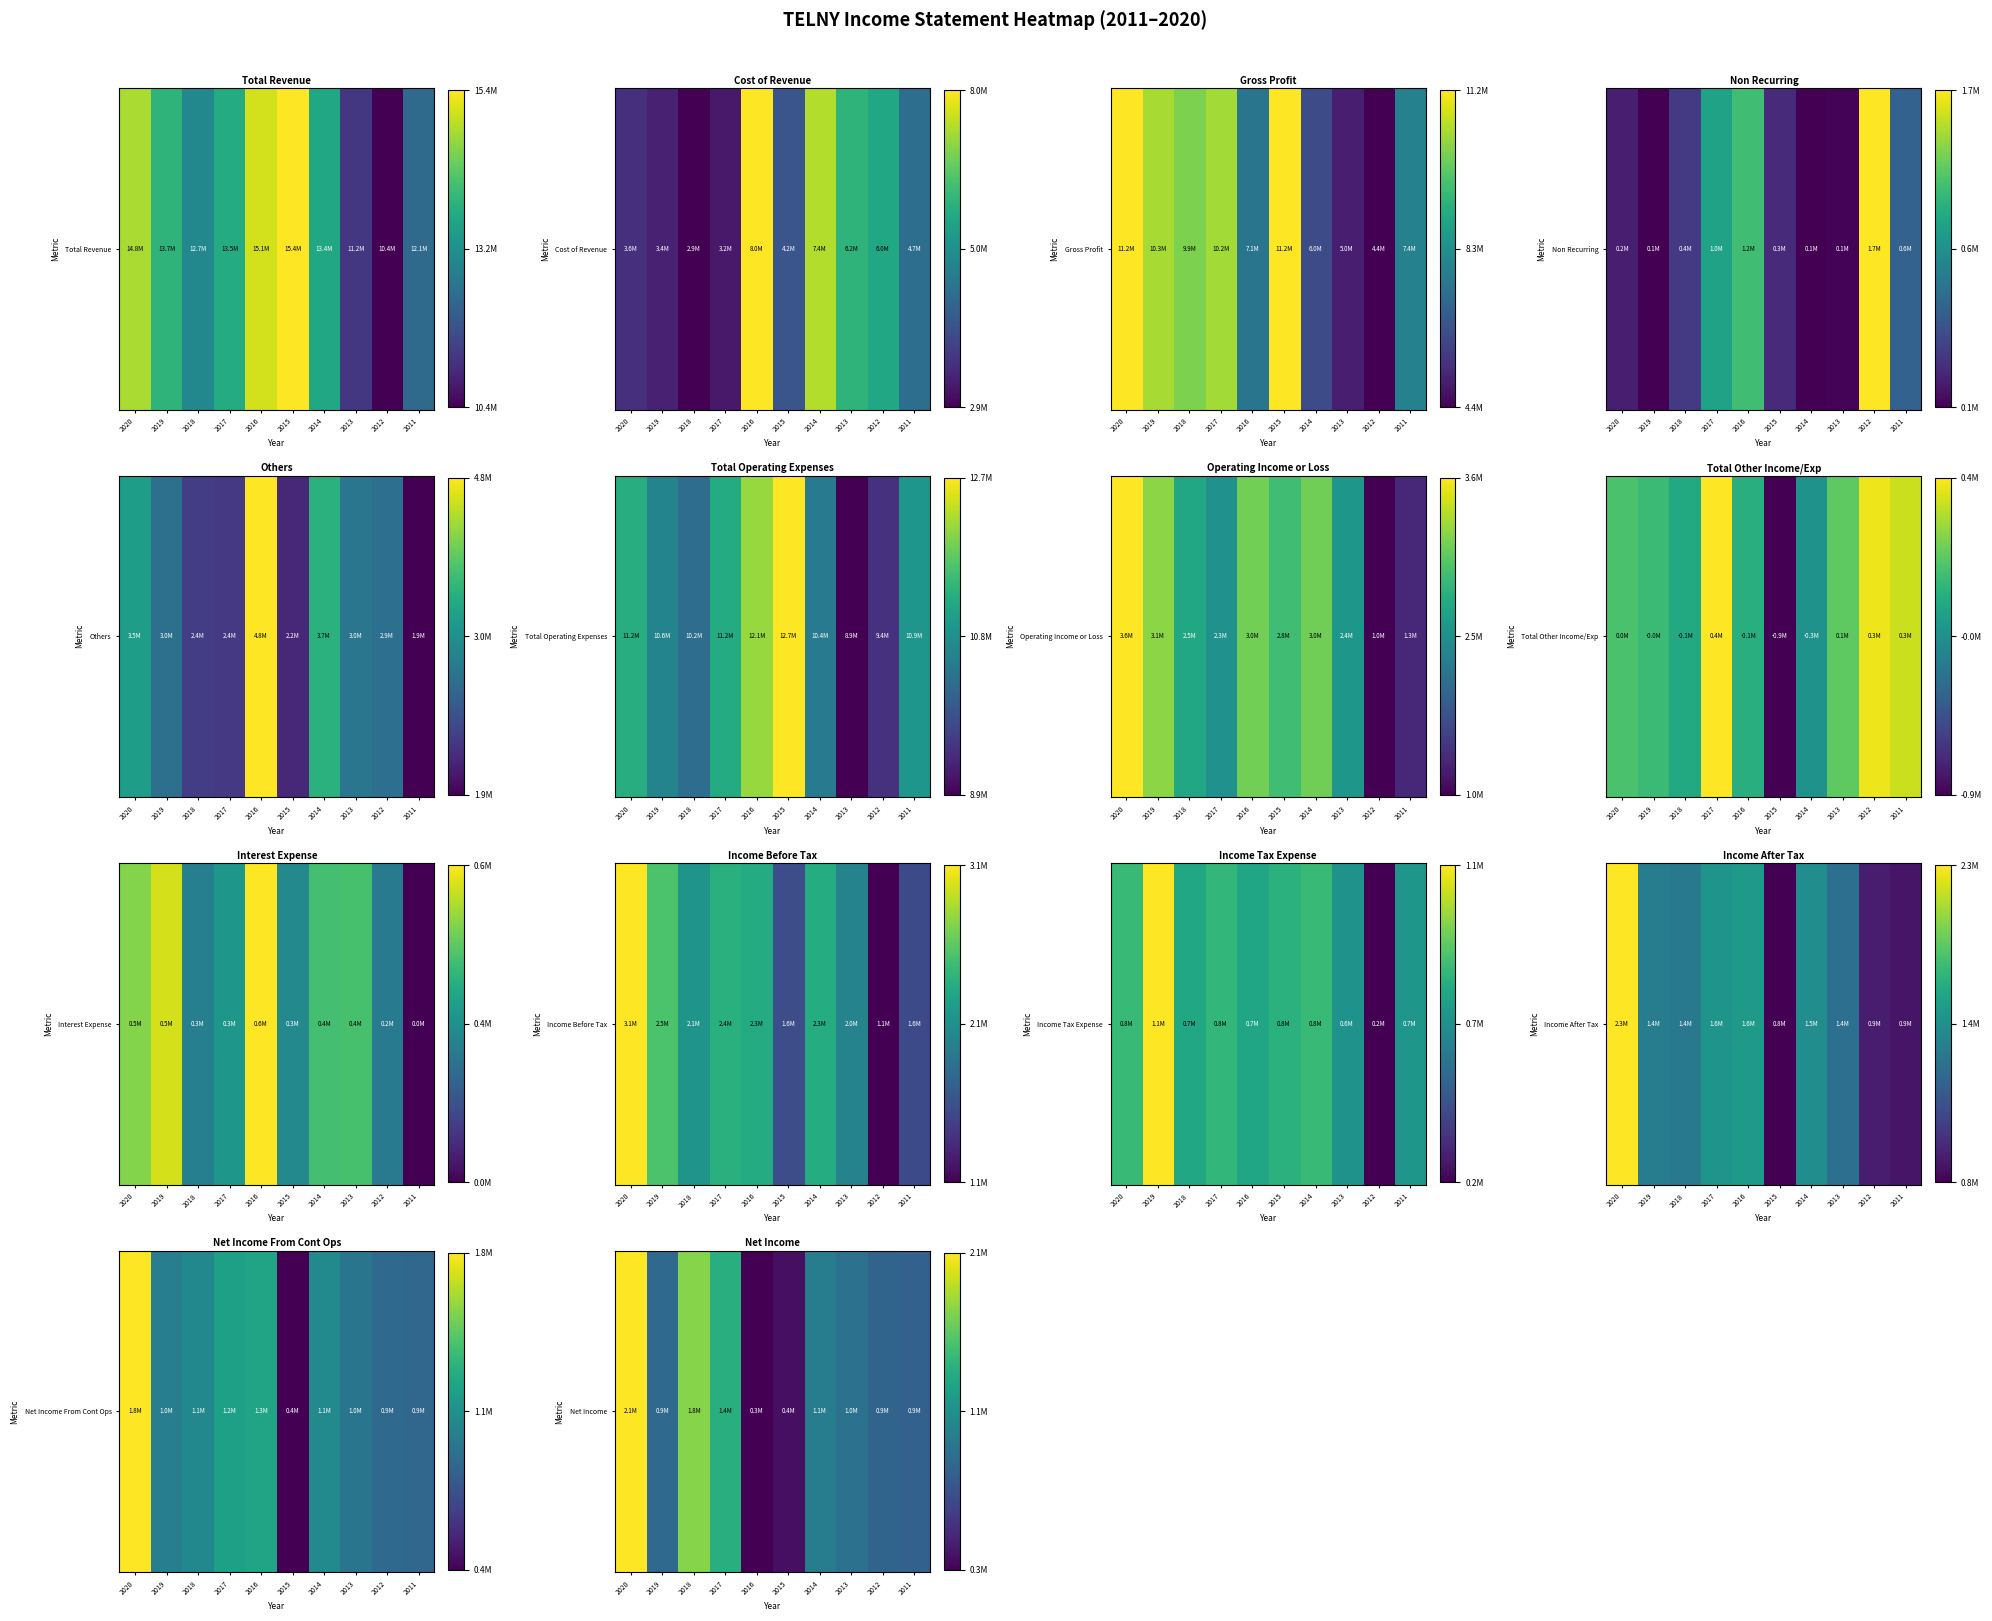

How many positive values are there?

9